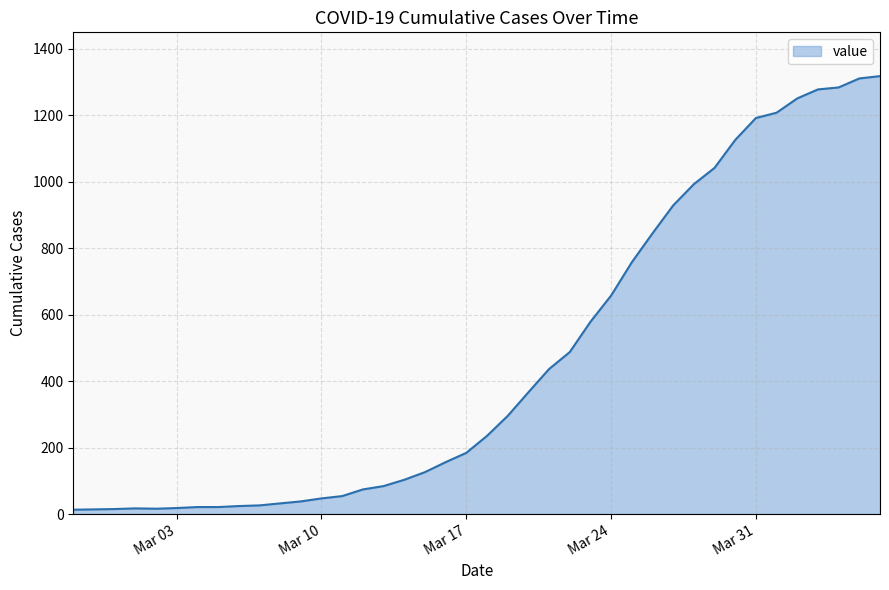

What is the difference between the maximum and minimum values?

1304